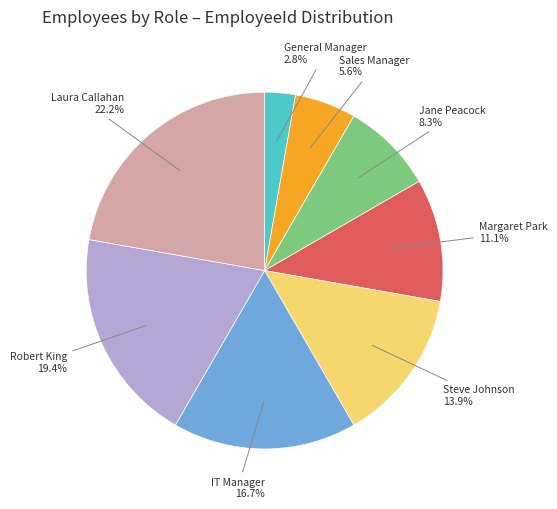

How many slices are in this pie chart?

8